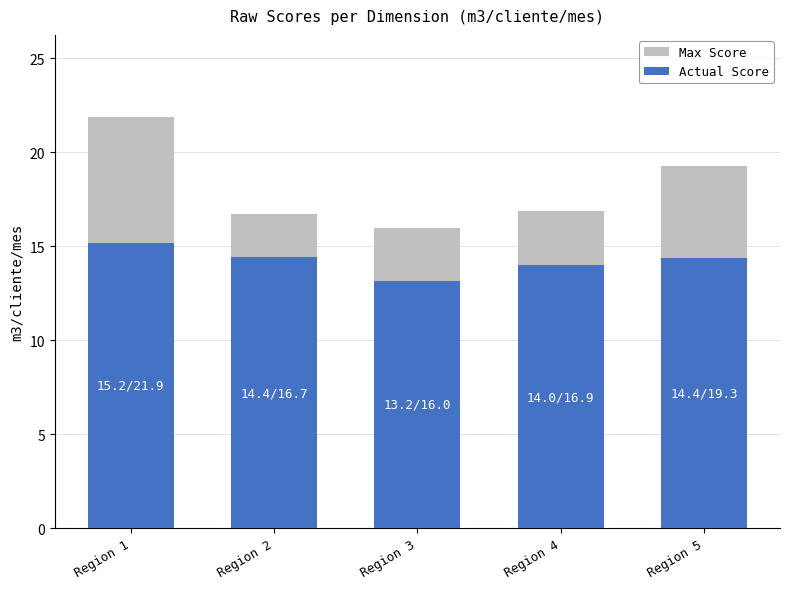

Are the bars horizontal?

No